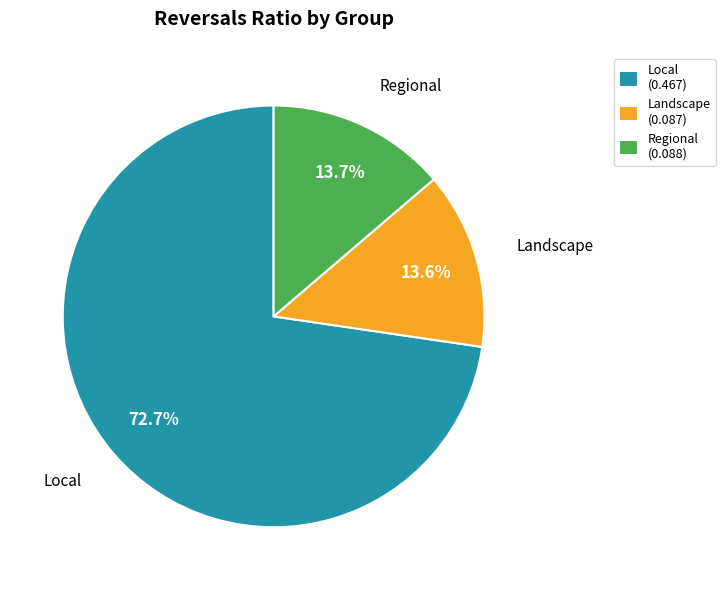

Does any single category account for the majority?

Yes